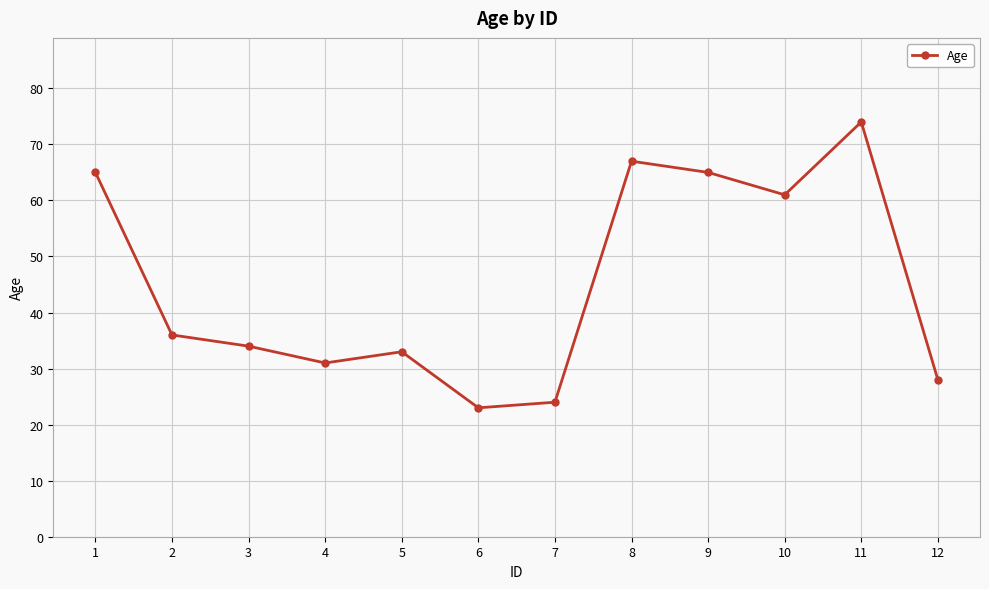

What is the change in value from 8 to 9?

-2